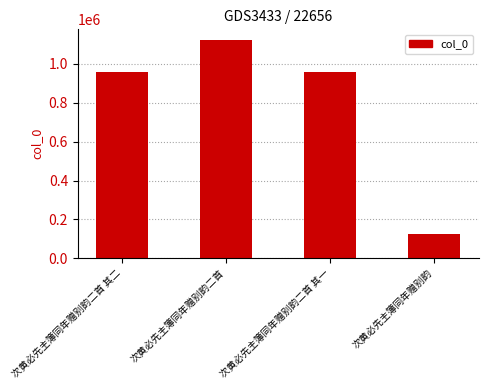

What is the sum of all values?

3157496